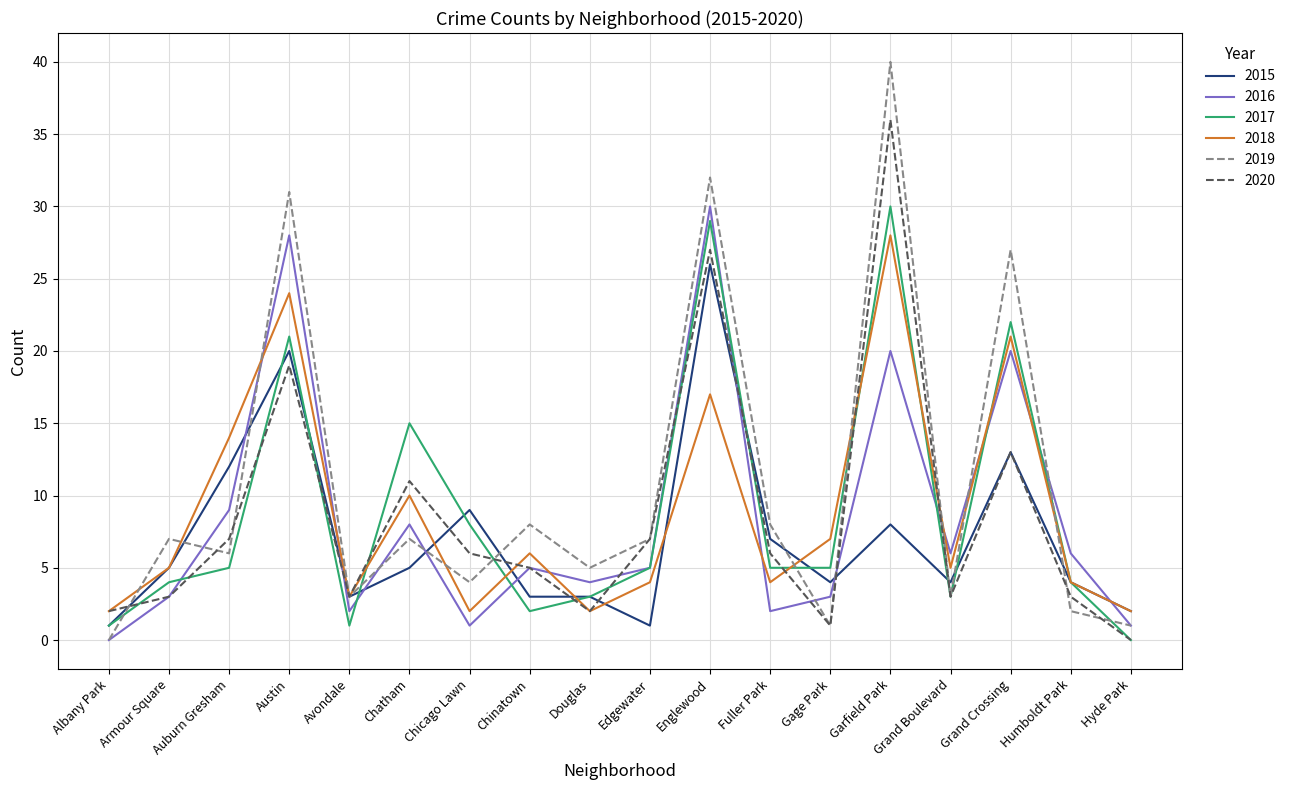

How many times do 2015 and 2016 cross each other?

8